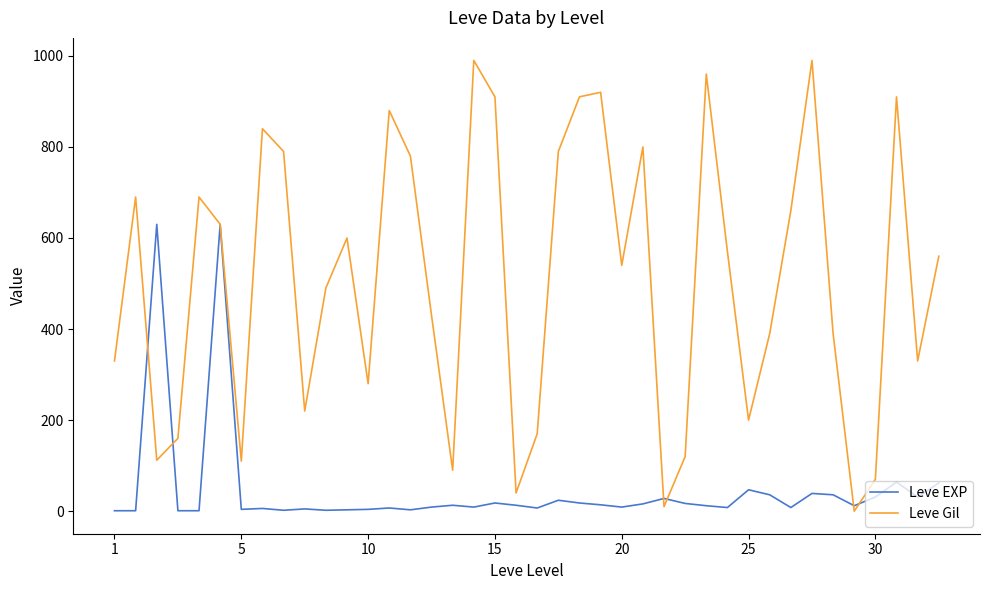

What is the average value of the Leve EXP series?

47